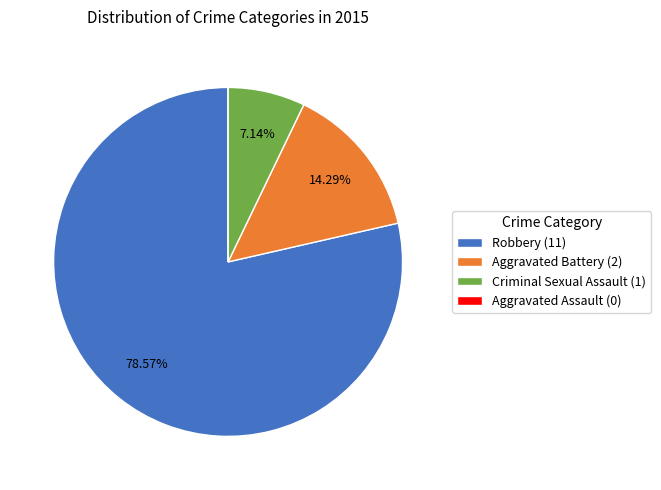

Do Criminal Sexual Assault (1) and Robbery (11) together represent more than half of the pie?

Yes